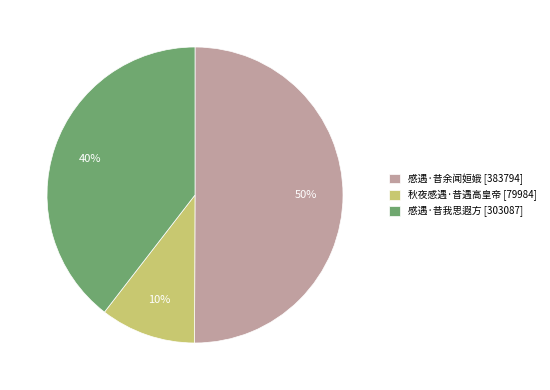

Between 感遇·昔我思遐方 and 秋夜感遇·昔遇高皇帝, which is larger?

感遇·昔我思遐方